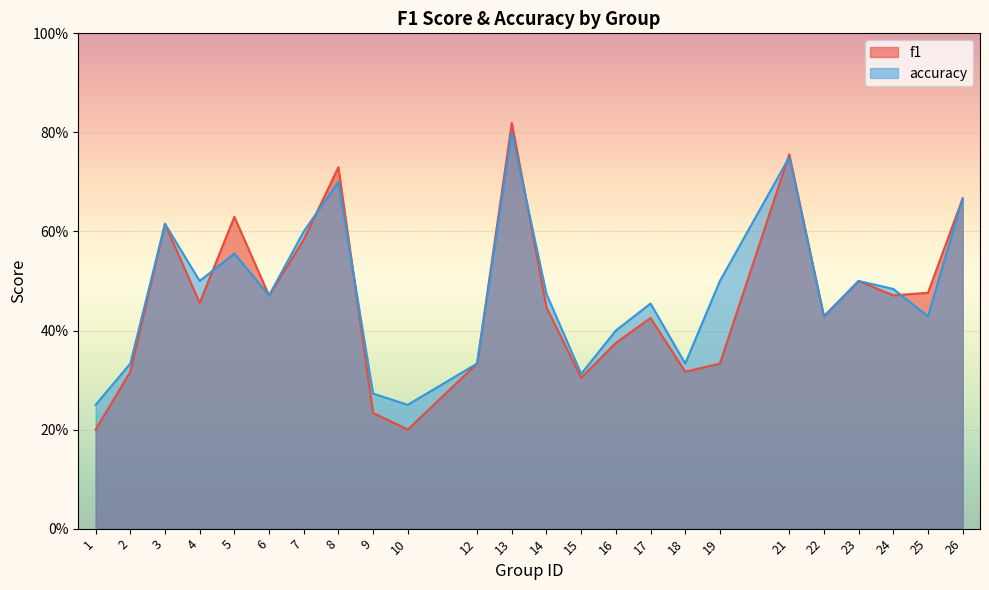

True or false: f1 and accuracy intersect in this chart.

True